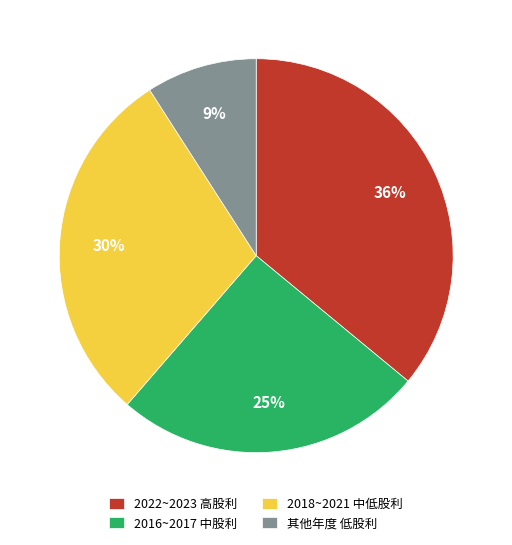

To the nearest percent, what is the difference between the largest and smallest slice percentages?

27%